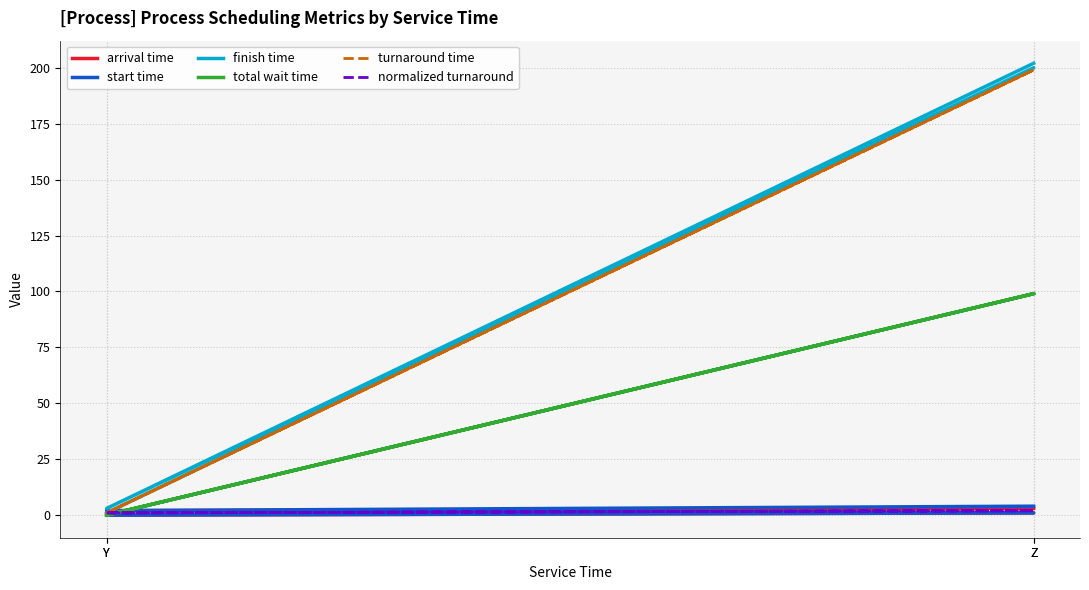

What are all the series names shown in the legend?

arrival time, start time, finish time, total wait time, turnaround time, normalized turnaround